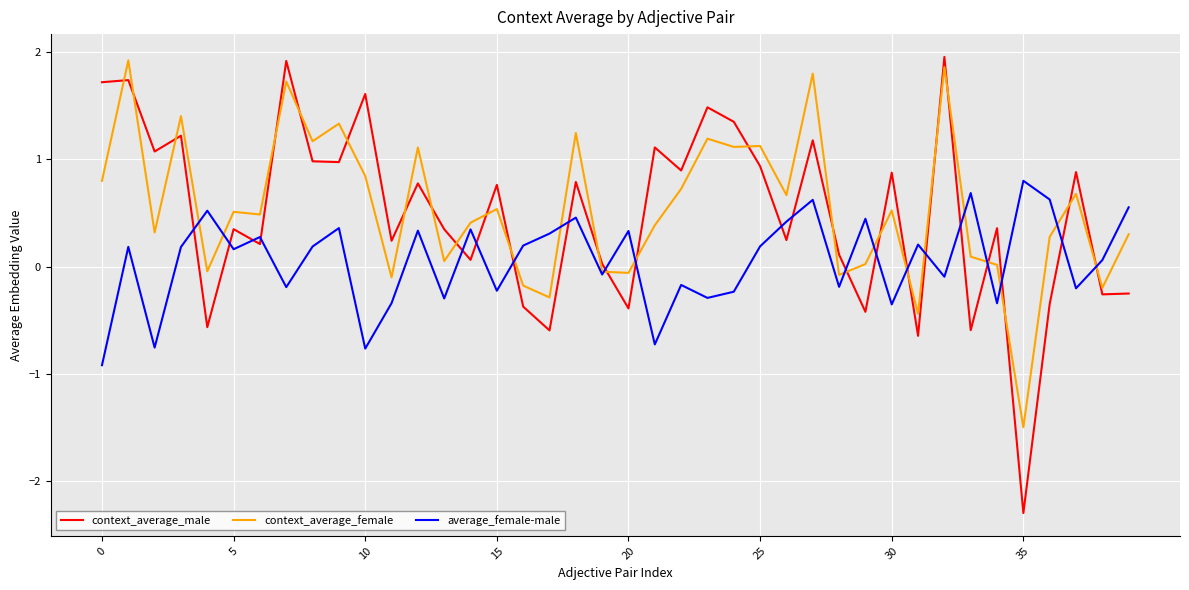

Which series ends up on top after the final intersection of context_average_male and context_average_female?

context_average_female